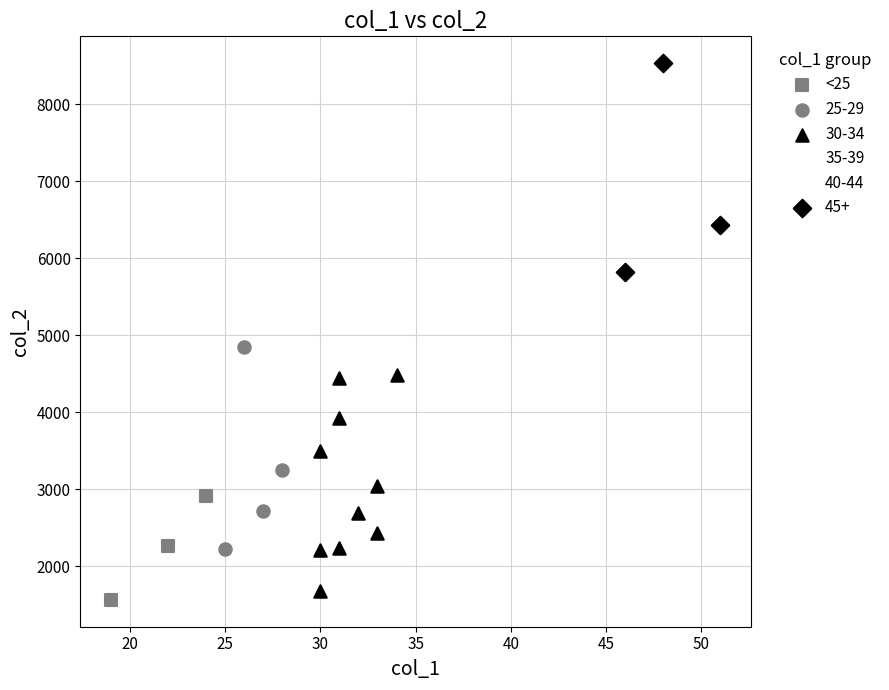

Which series reaches the maximum Y coordinate?

45+